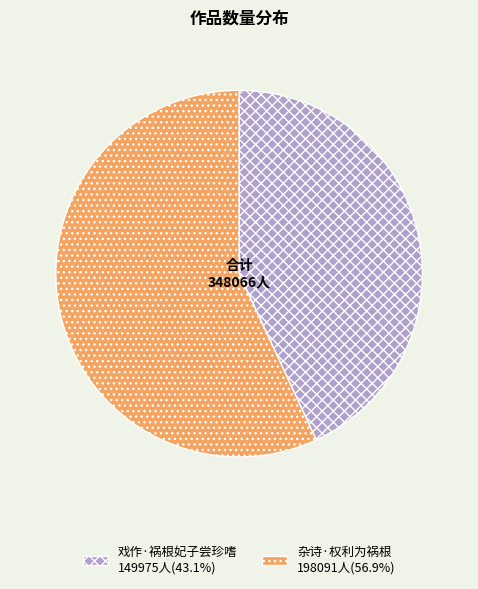

What is the largest slice in the pie chart?

杂诗·权利为祸根